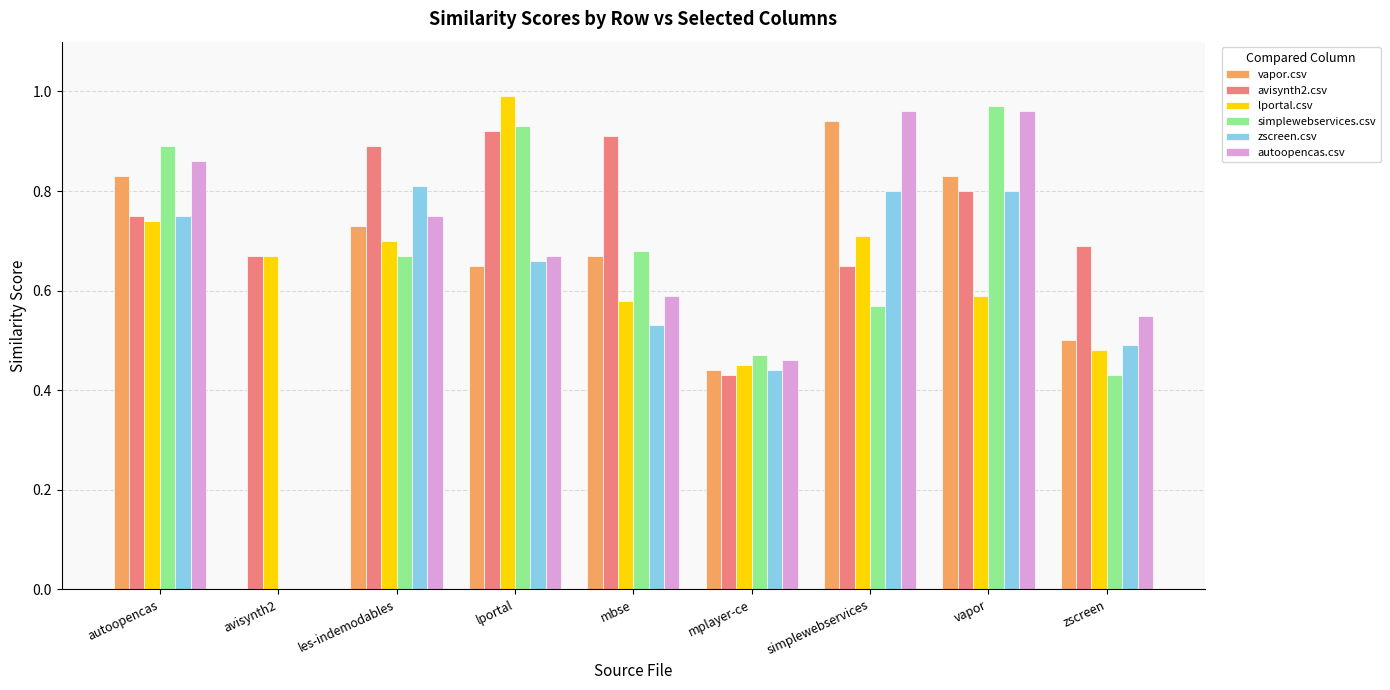

Are the bars horizontal?

No